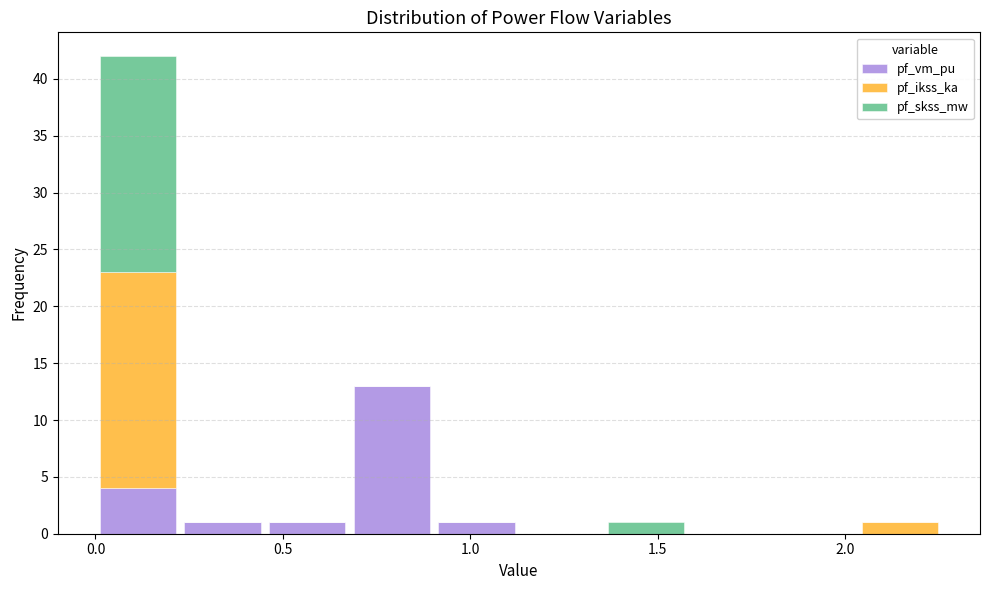

What is the total height of the stacked bar covering 0.90 to 1.15 on the x-axis? Neither the bar edges nor the heights are printed on the chart, so give them approximately, as read against the axes.

1